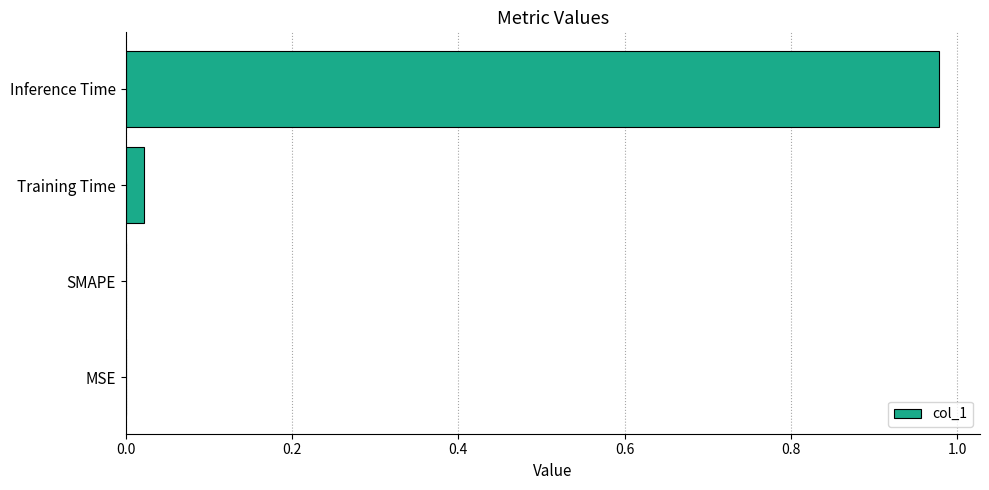

The chart shows a value of 0.0 at SMAPE. True or false?

True